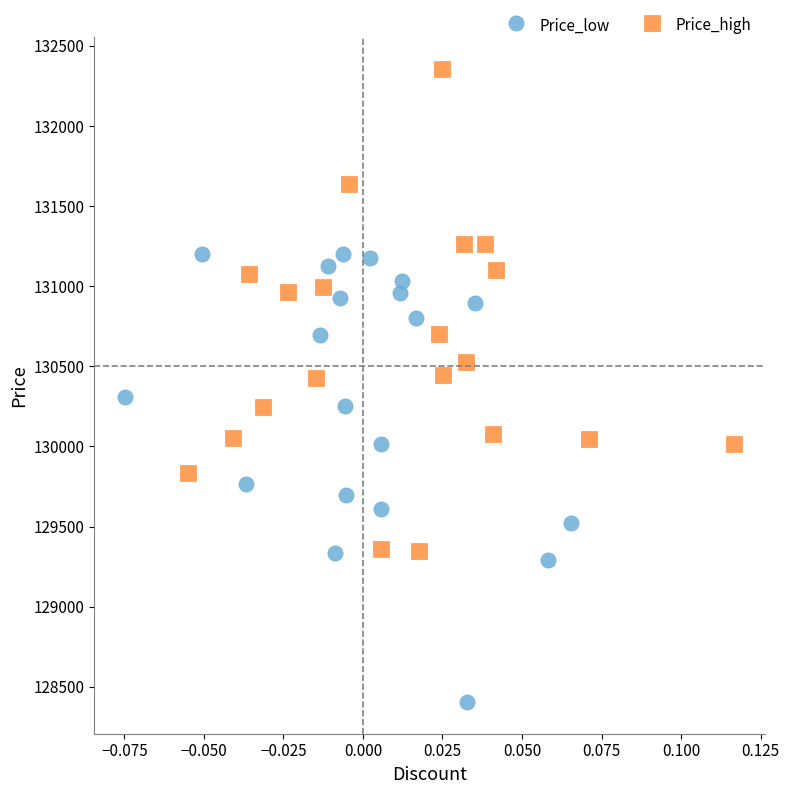

Which series reaches the maximum Y coordinate?

Price_high